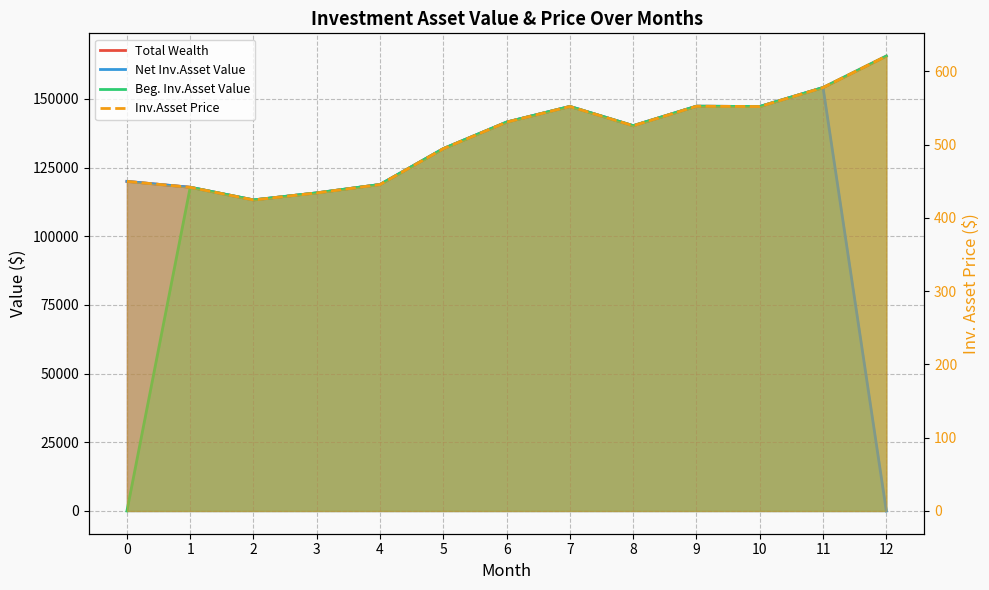

Which category has the highest value across all series?

12